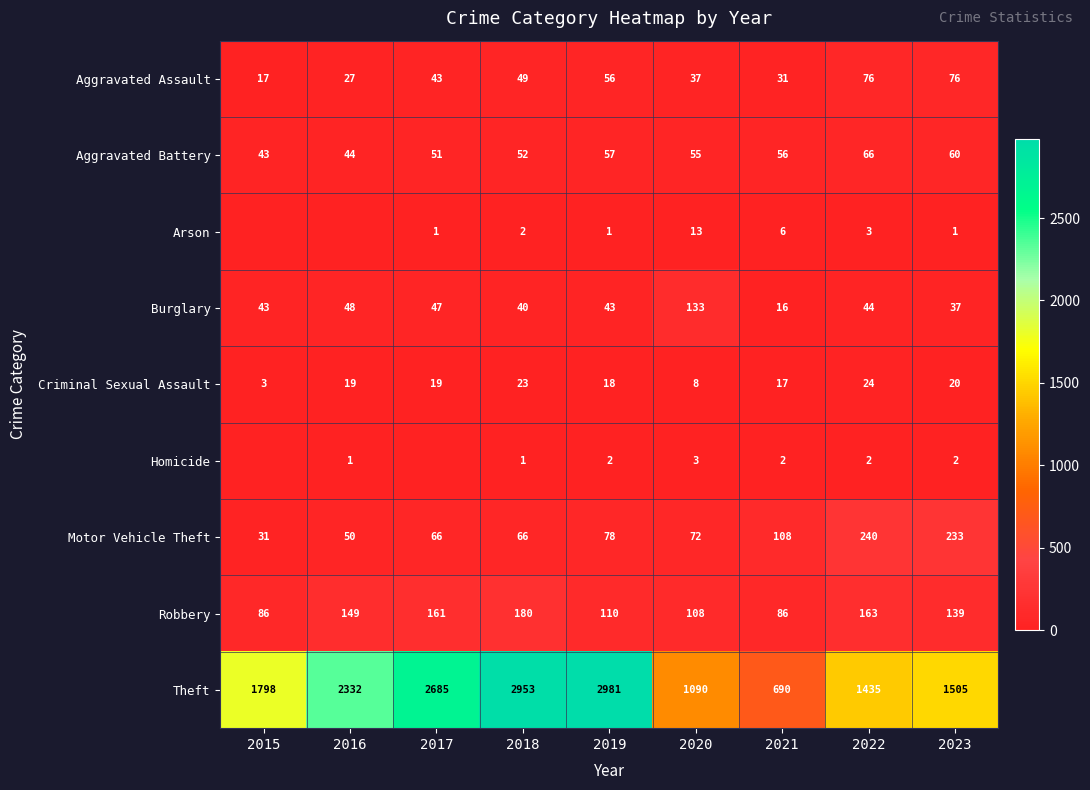

What is the sum of all Robbery values?

1182